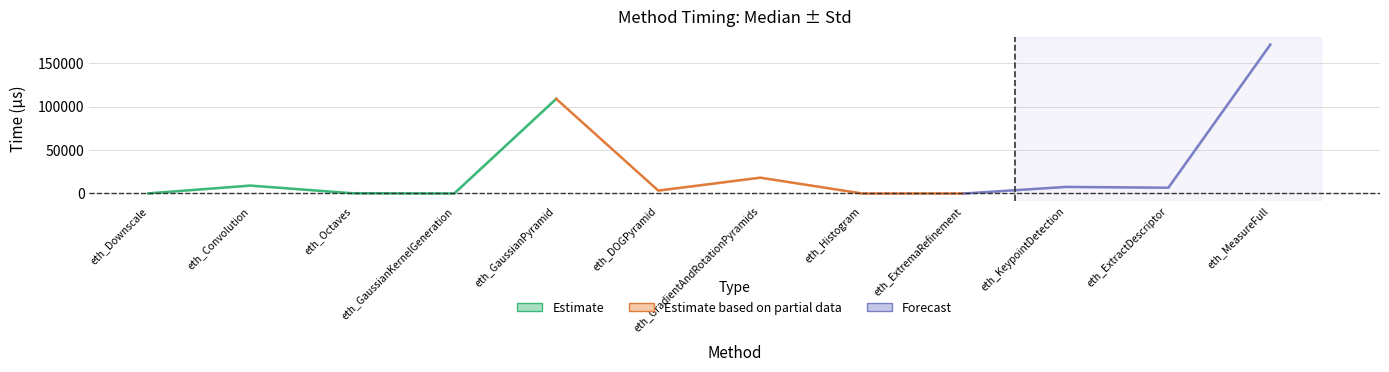

What is the label of the 8th point from the left?

eth_Histogram